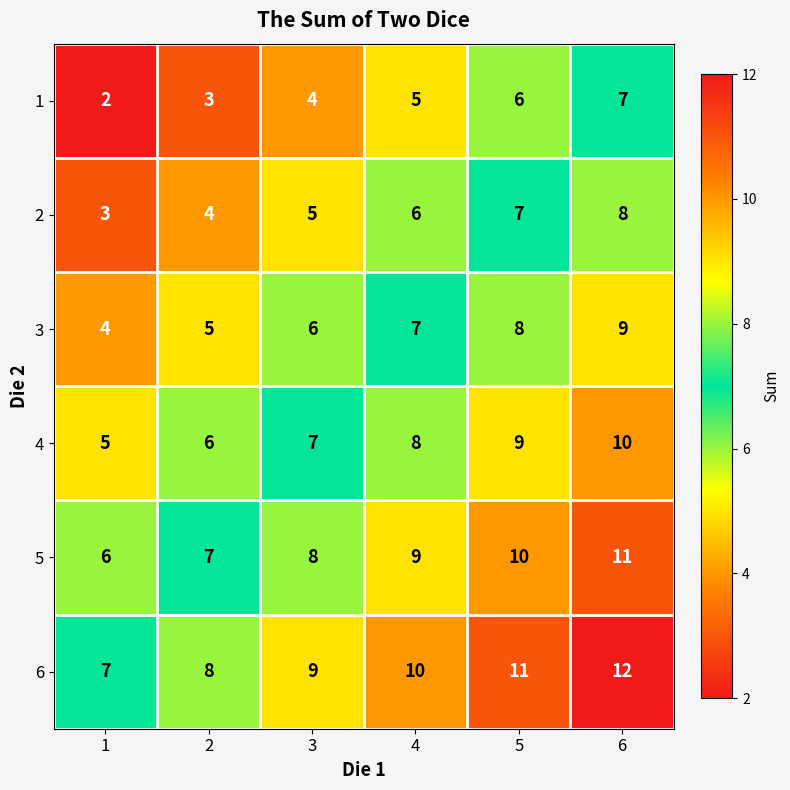

At 1, list the series in order from largest to smallest.

6, 5, 4, 3, 2, 1